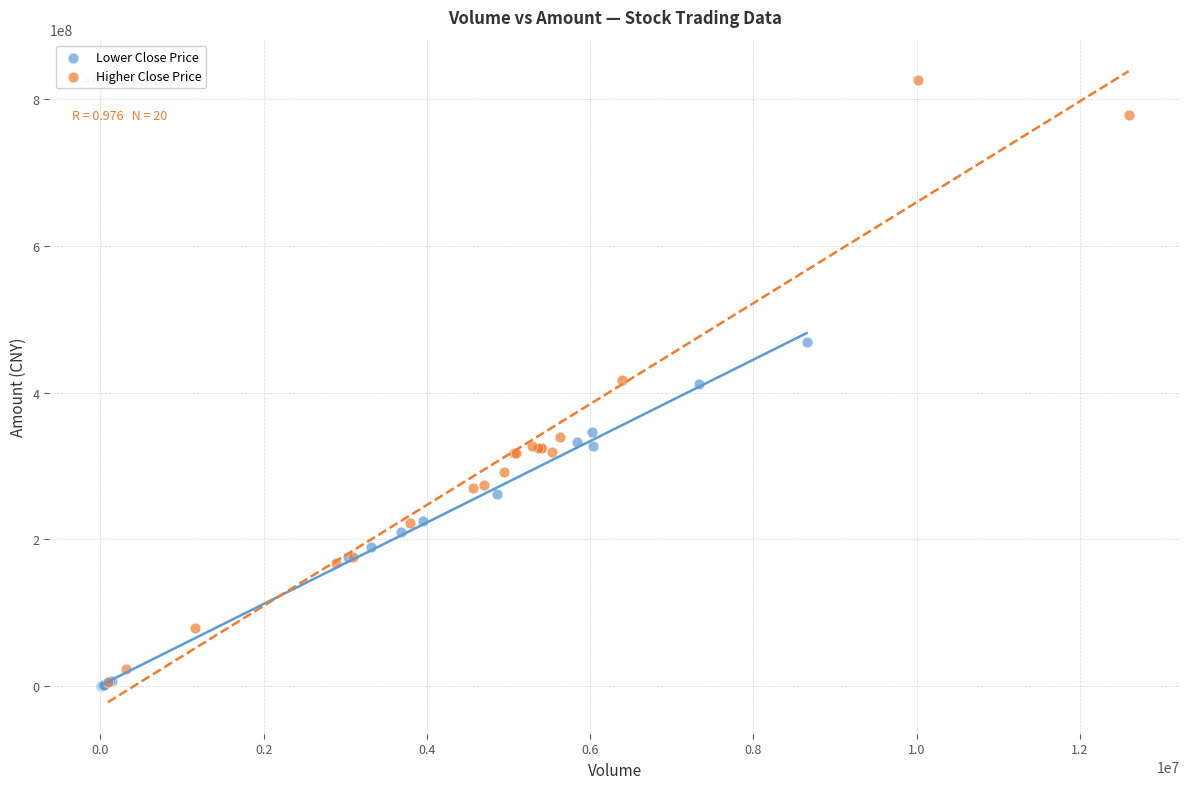

Which series has the largest Y range (max minus min)?

Higher Close Price